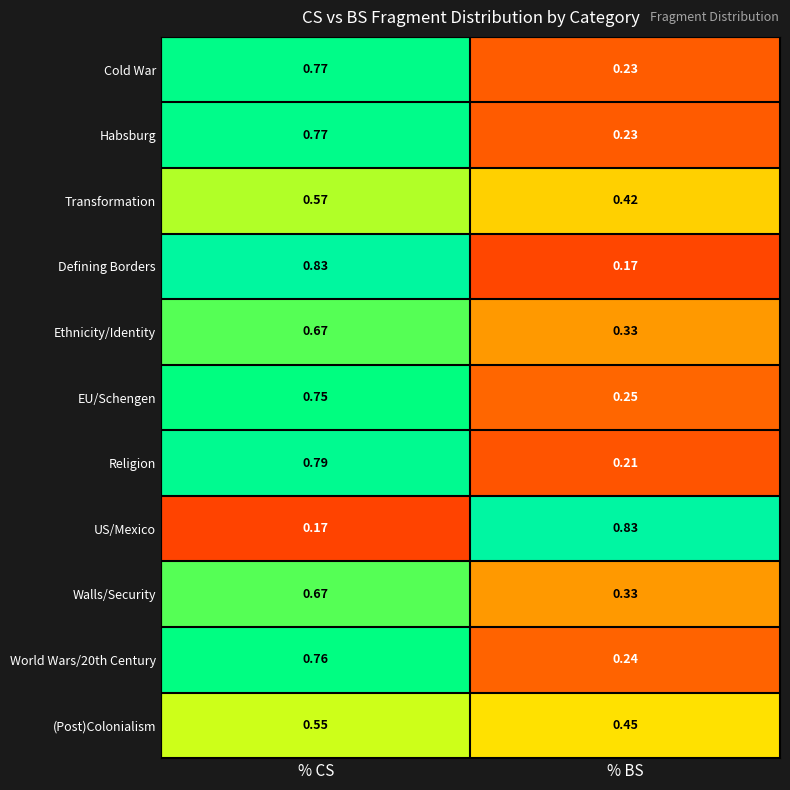

At which label does Ethnicity/Identity reach its peak?

% CS